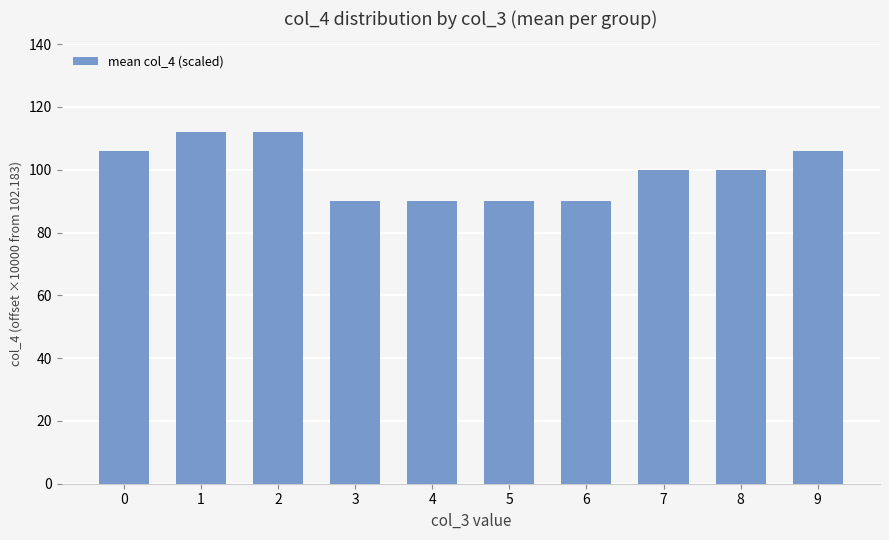

Reading left to right, extract all data points from this chart.

0=106	1=112	2=112	3=90	4=90	5=90	6=90	7=100	8=100	9=106